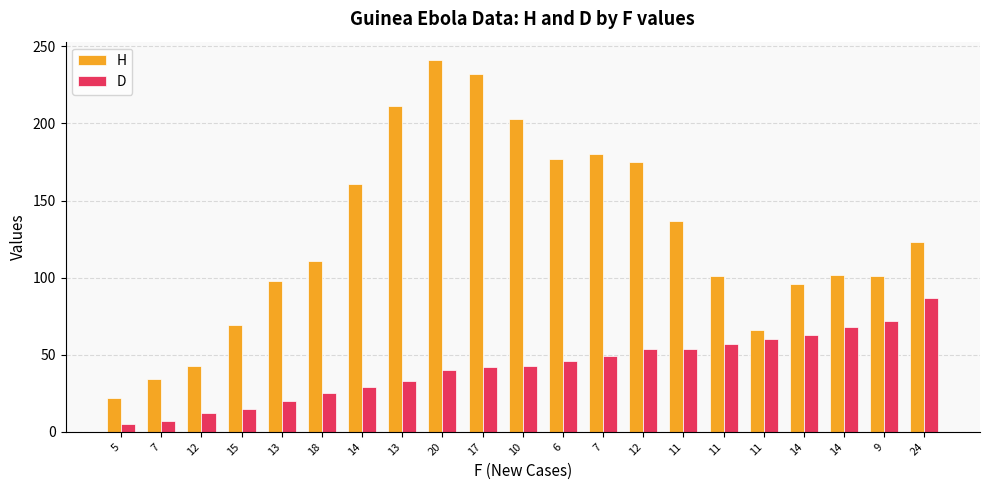

Reading right to left, transcribe all the data shown in this chart.

H: 24=123	9=101	14=102	14=96	11=66	11=101	11=137	12=175	7=180	6=177	10=203	17=232	20=241	13=211	14=161	18=111	13=98	15=69	12=43	7=34	5=22
D: 24=87	9=72	14=68	14=63	11=60	11=57	11=54	12=54	7=49	6=46	10=43	17=42	20=40	13=33	14=29	18=25	13=20	15=15	12=12	7=7	5=5